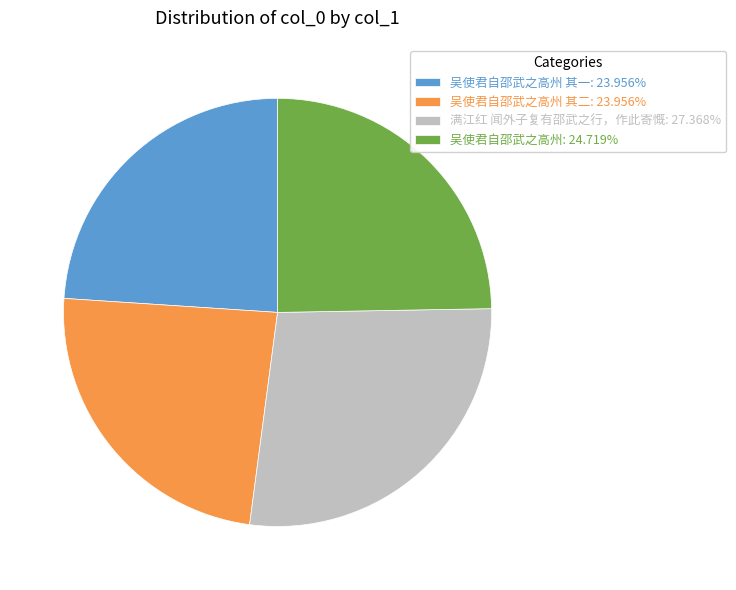

Is the sum of 满江红 闻外子复有邵武之行，作此寄慨: 27.368% and 吴使君自邵武之高州 其二: 23.956% greater than half?

Yes